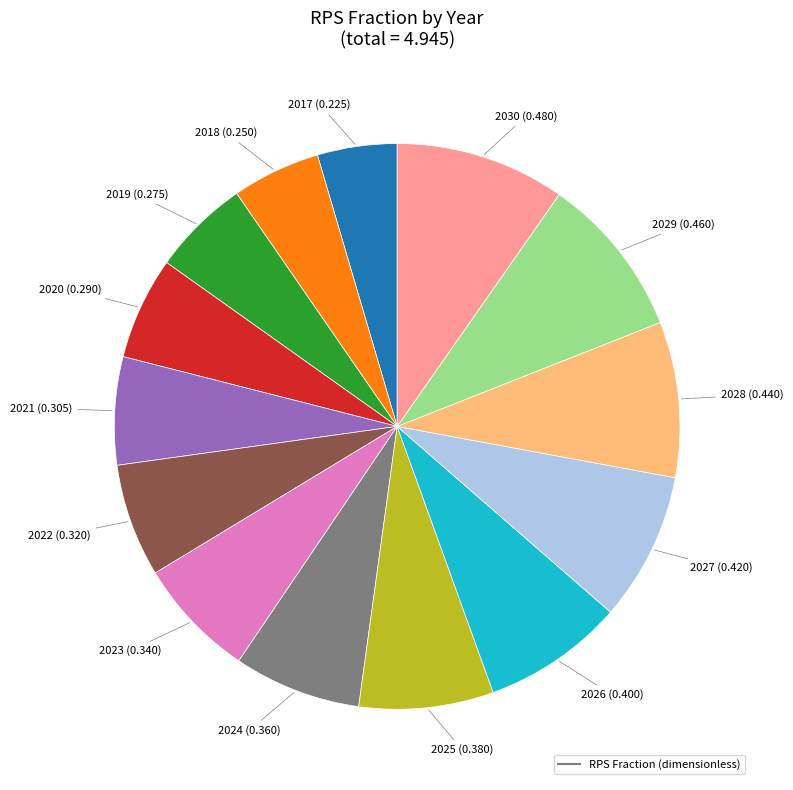

Does any single category account for the majority?

No